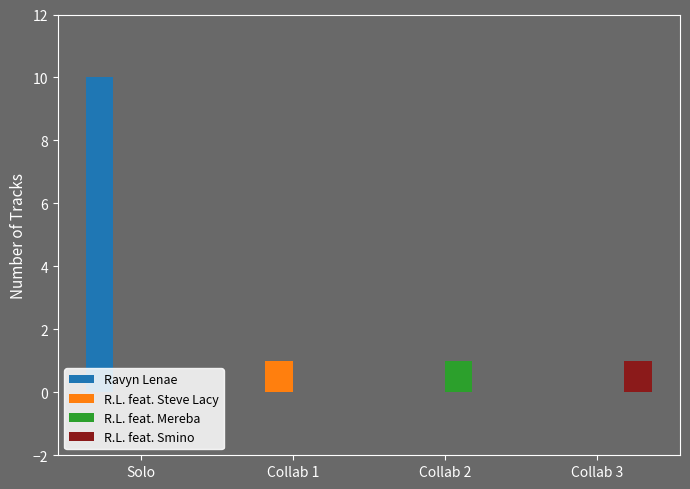

Between Solo and Collab 2, which series saw the biggest shift?

Ravyn Lenae